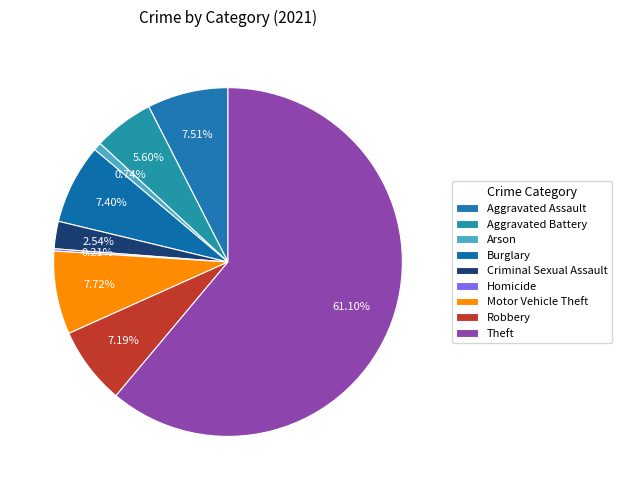

What portion of the pie excludes Criminal Sexual Assault?

97.5%